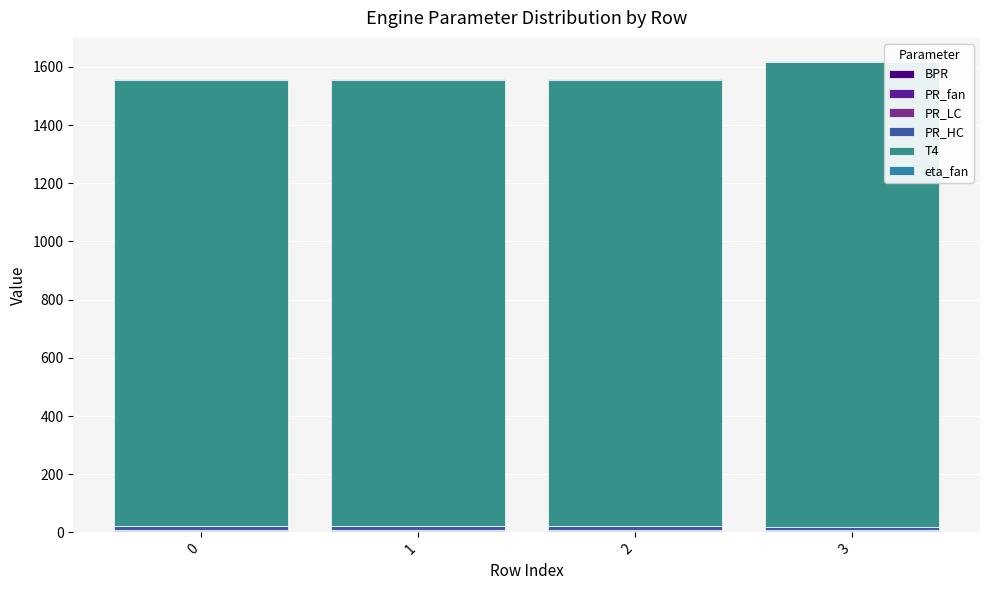

At how many categories does at least one series exceed 648?

4